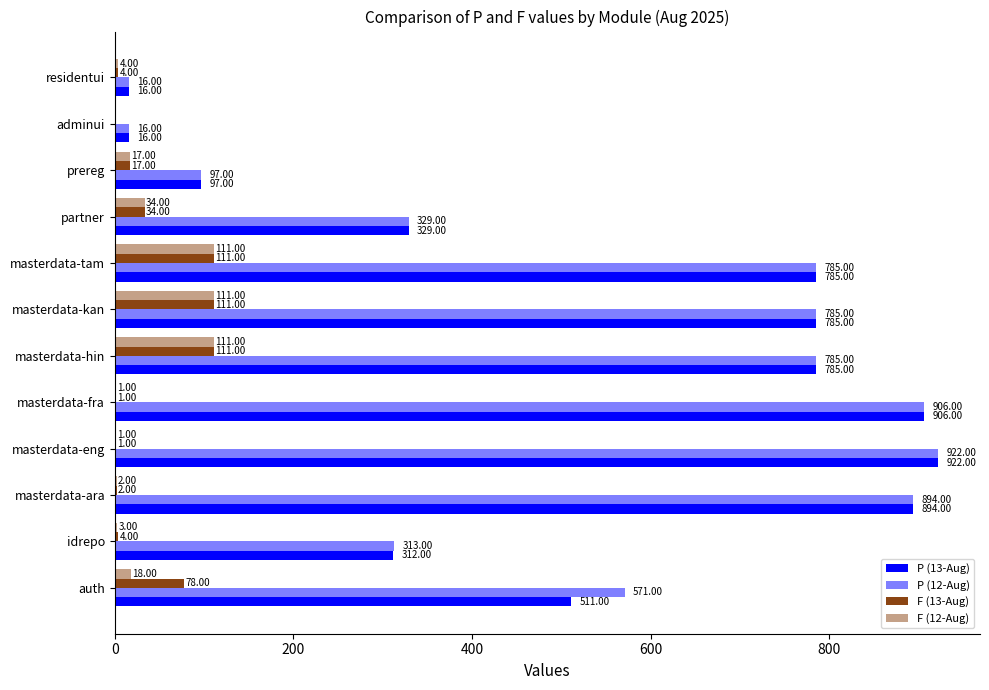

What is the highest value of the P (12-Aug) series?

922